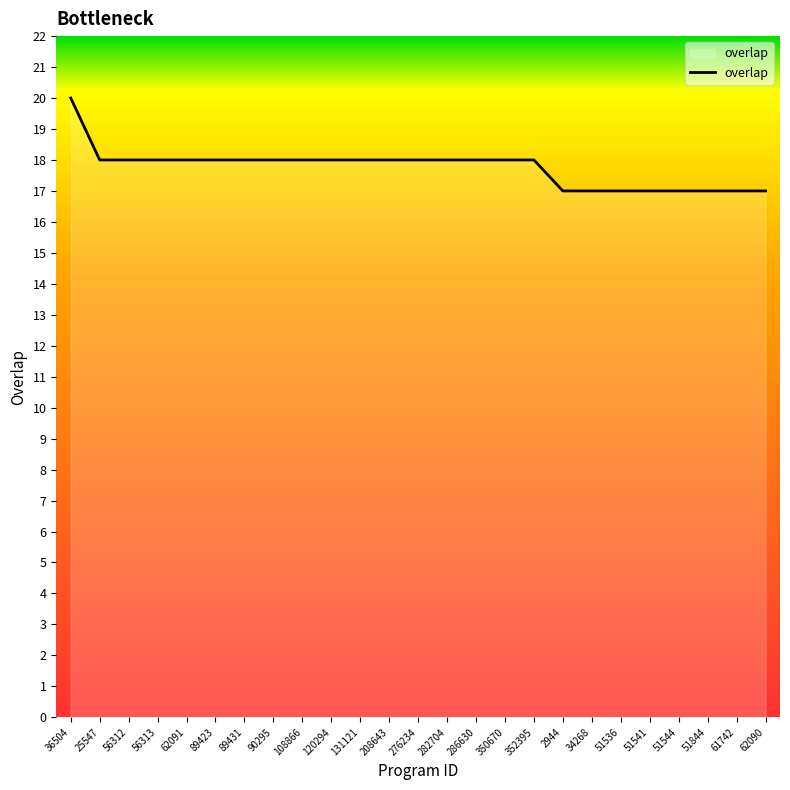

What is the ratio of the value at 208643 to the value at 51844?

1.1